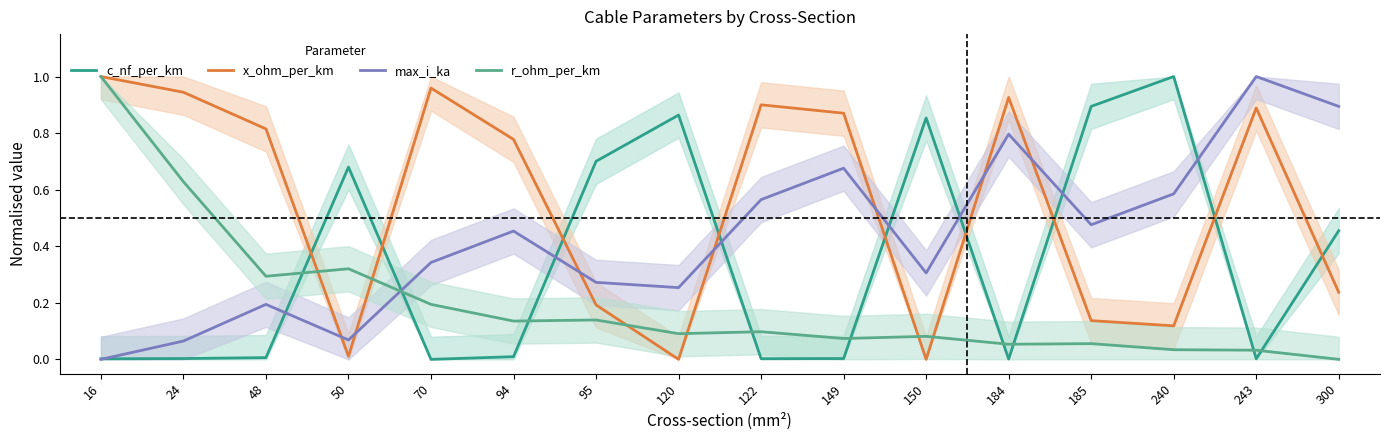

How many times do c_nf_per_km and r_ohm_per_km cross each other?

9